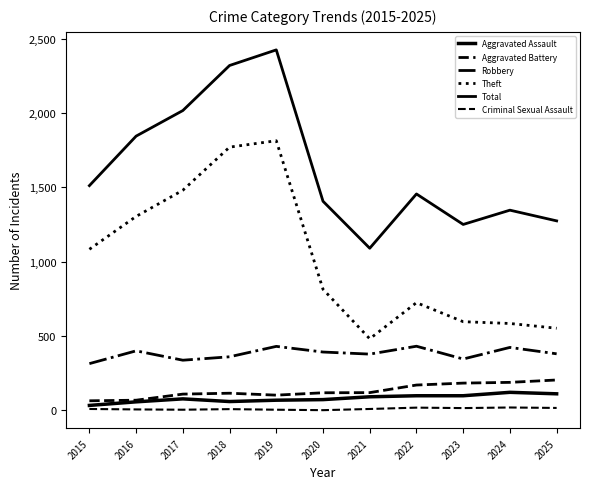

What is the value of the Aggravated Battery point at the 7th from the left?

120